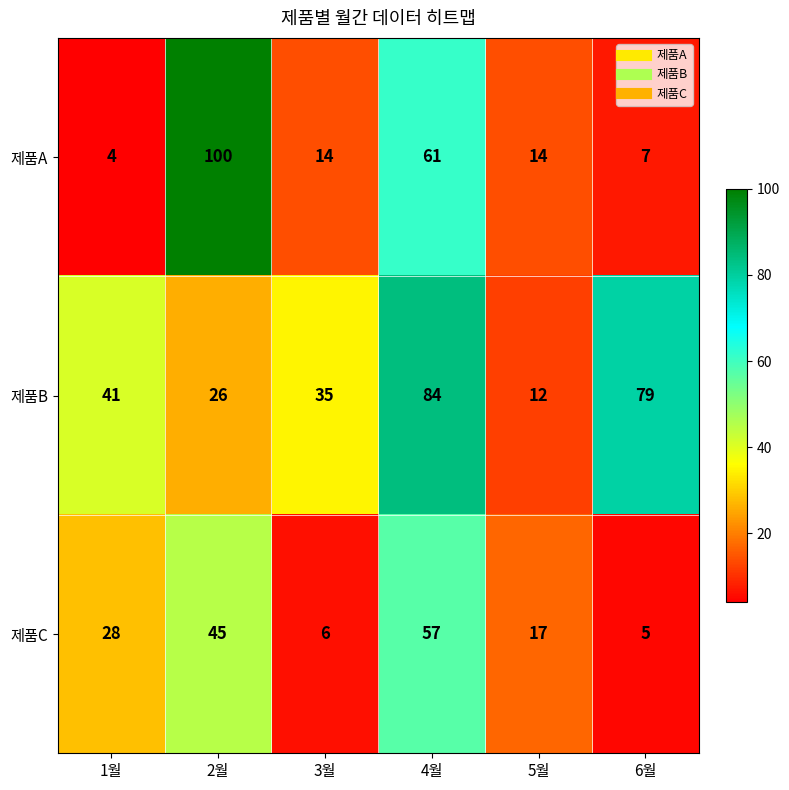

Reading left to right, extract all data points from this chart.

제품A: 1월=4	2월=100	3월=14	4월=61	5월=14	6월=7
제품B: 1월=41	2월=26	3월=35	4월=84	5월=12	6월=79
제품C: 1월=28	2월=45	3월=6	4월=57	5월=17	6월=5